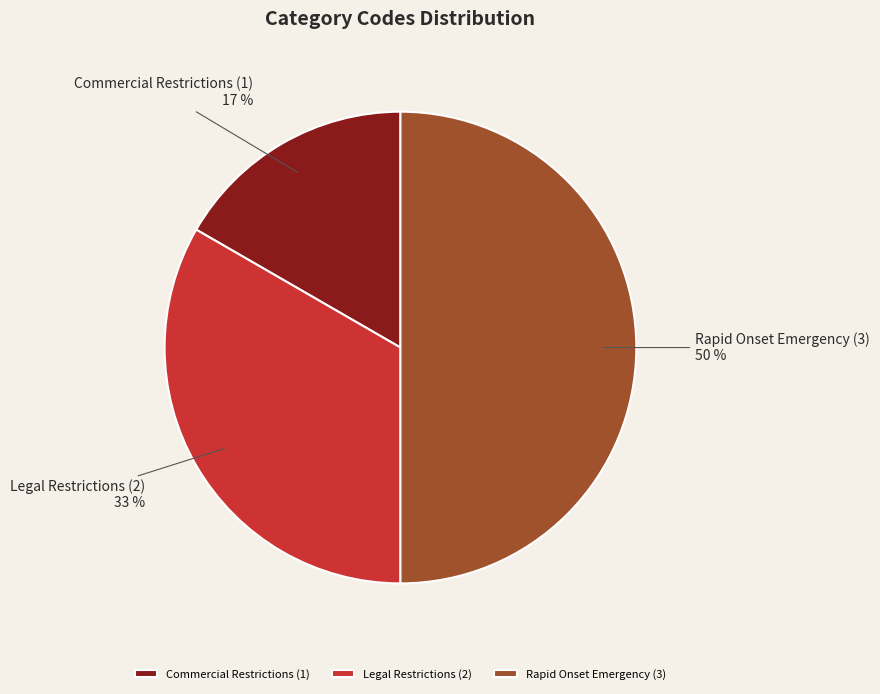

Is Commercial Restrictions the majority of the pie?

No